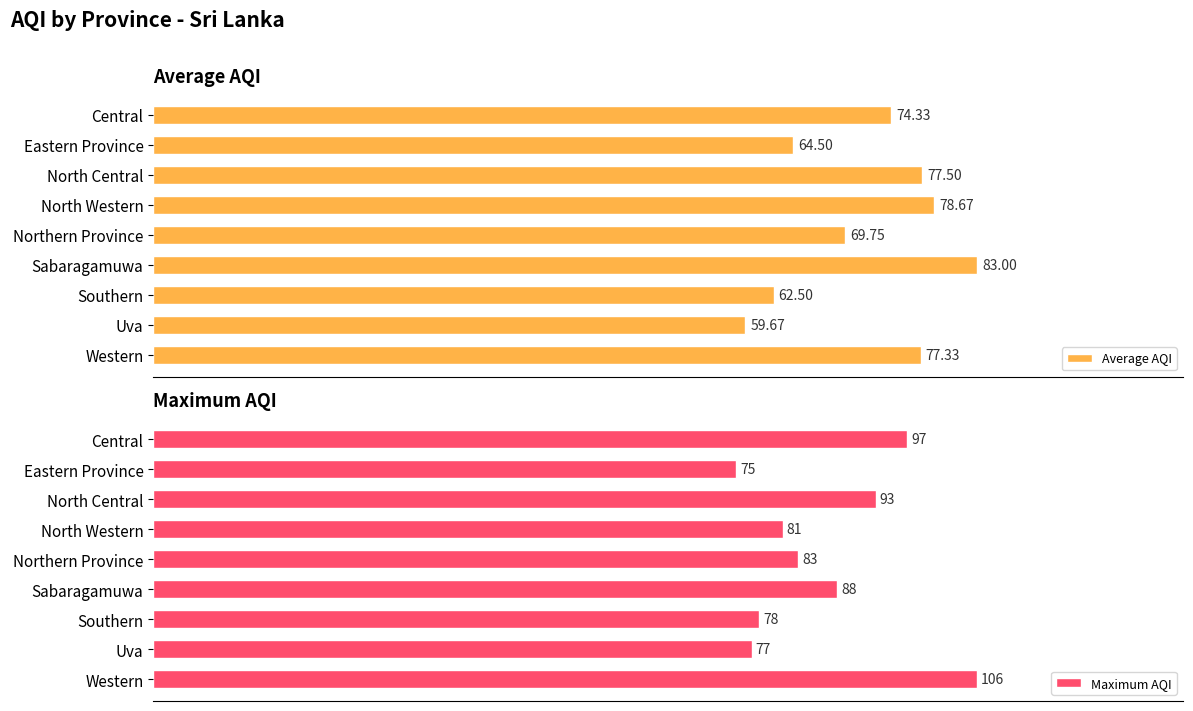

What is the minimum value for Maximum AQI?

75.0